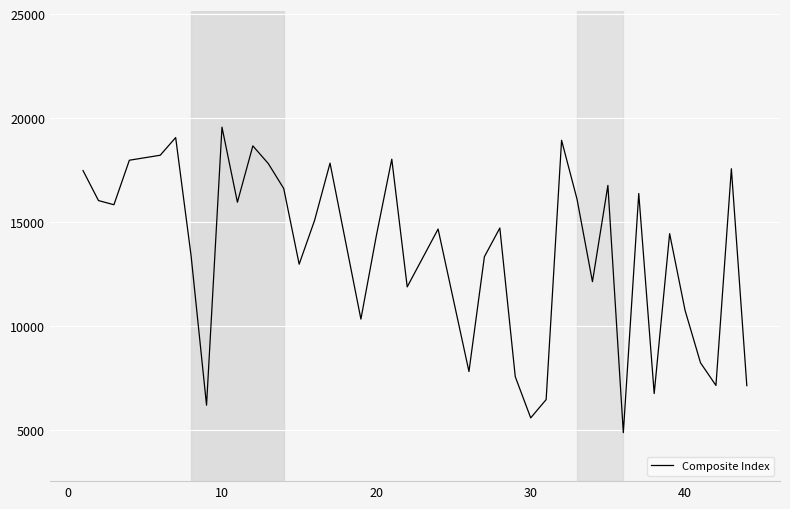

What is the difference between the maximum and minimum values?

14690